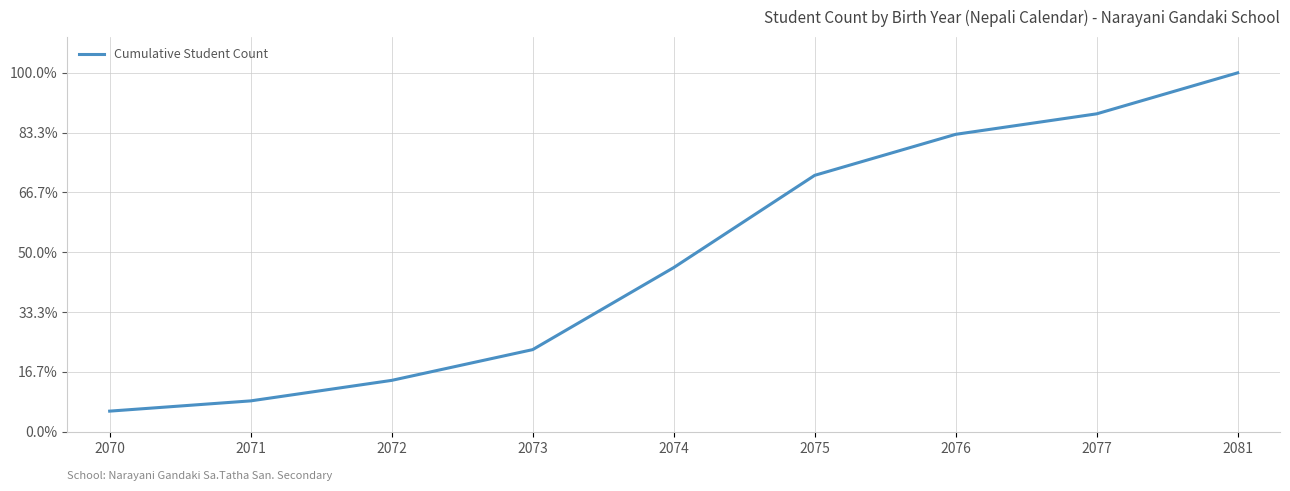

What is the value of the 1st point from the left?

2